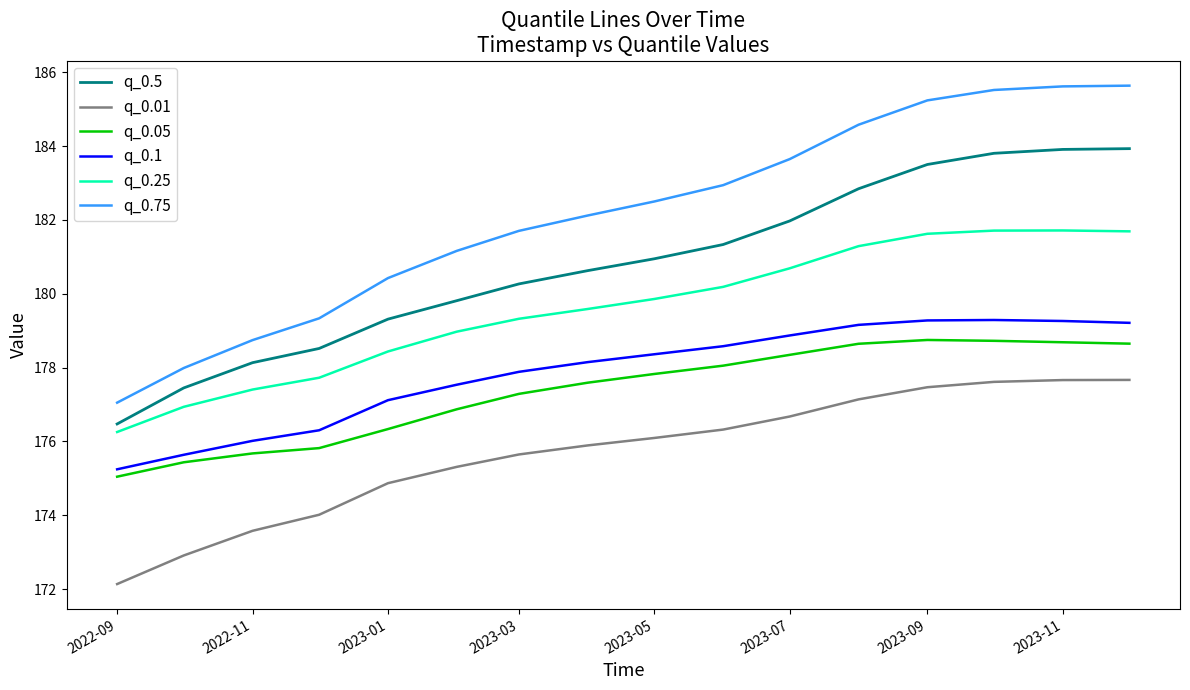

What is the smallest value displayed?

172.1